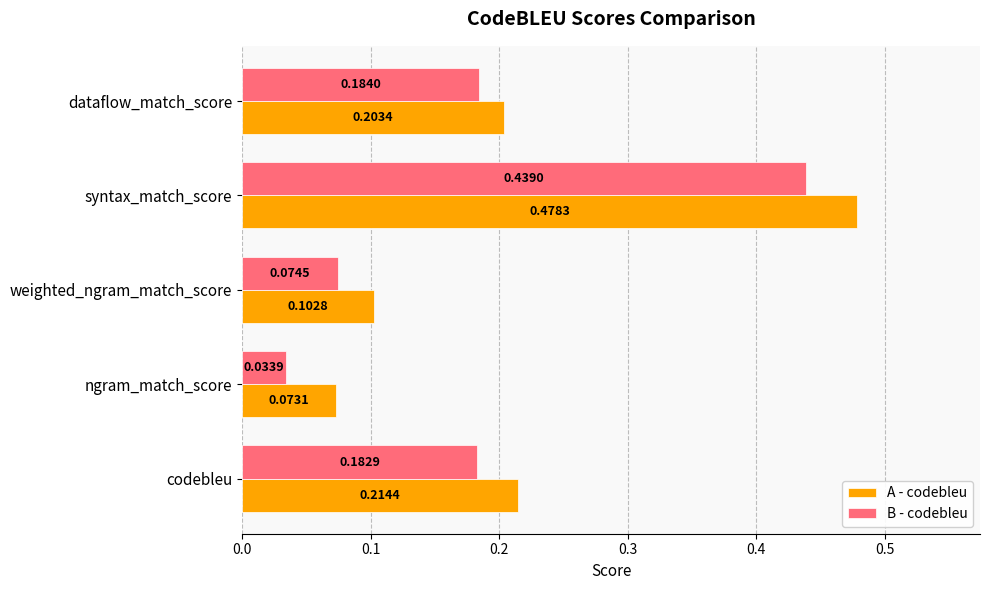

What is the sum of all A - codebleu values?

1.1